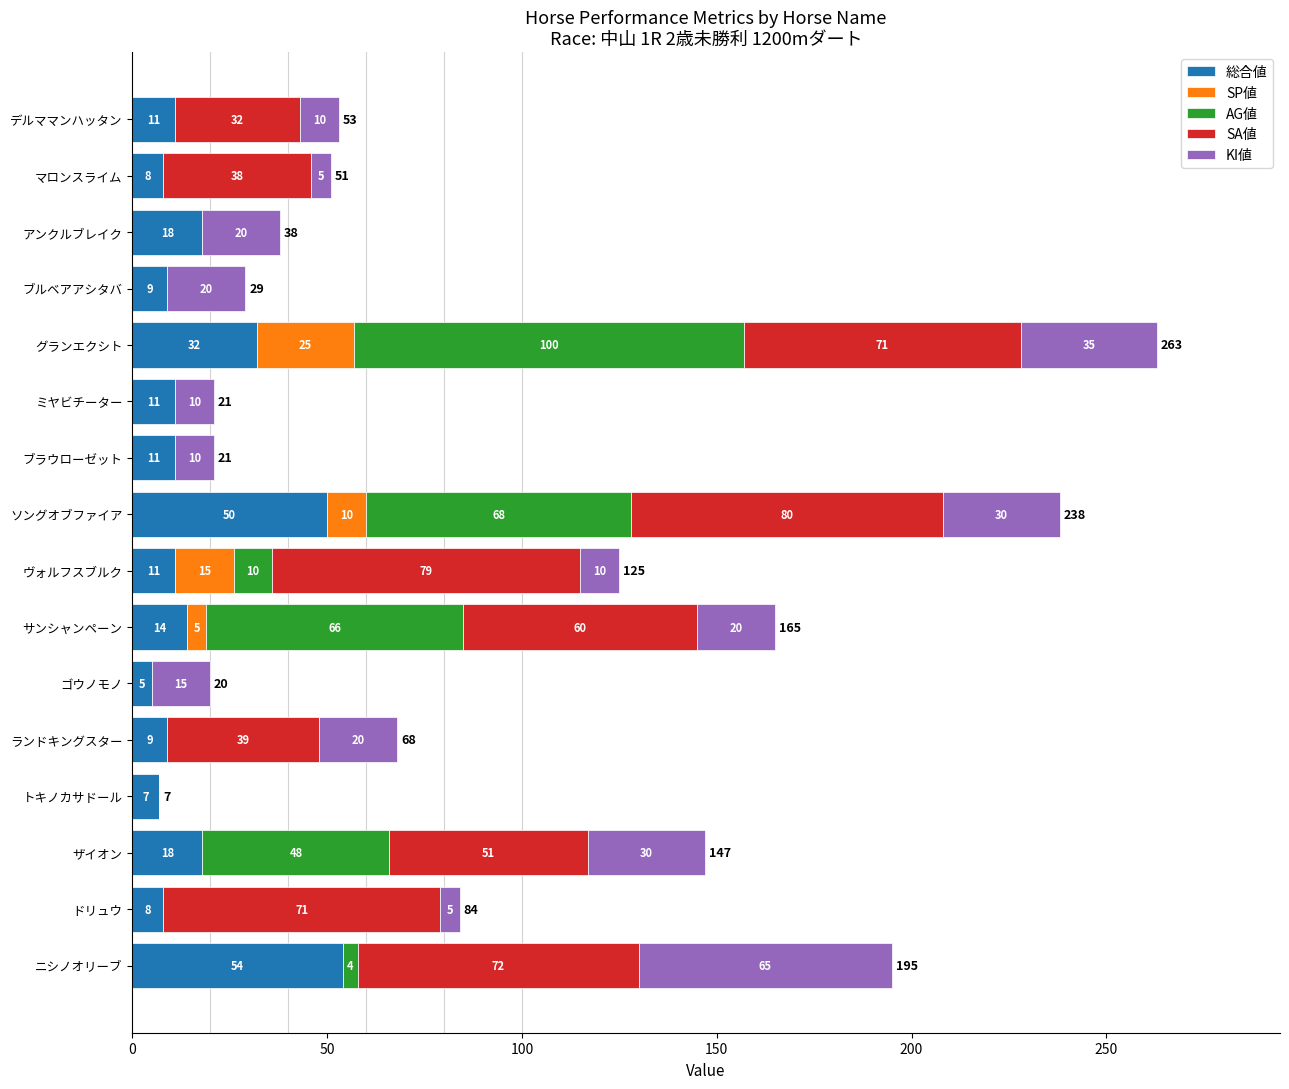

At which label is 総合値 closest to 29?

グランエクシト